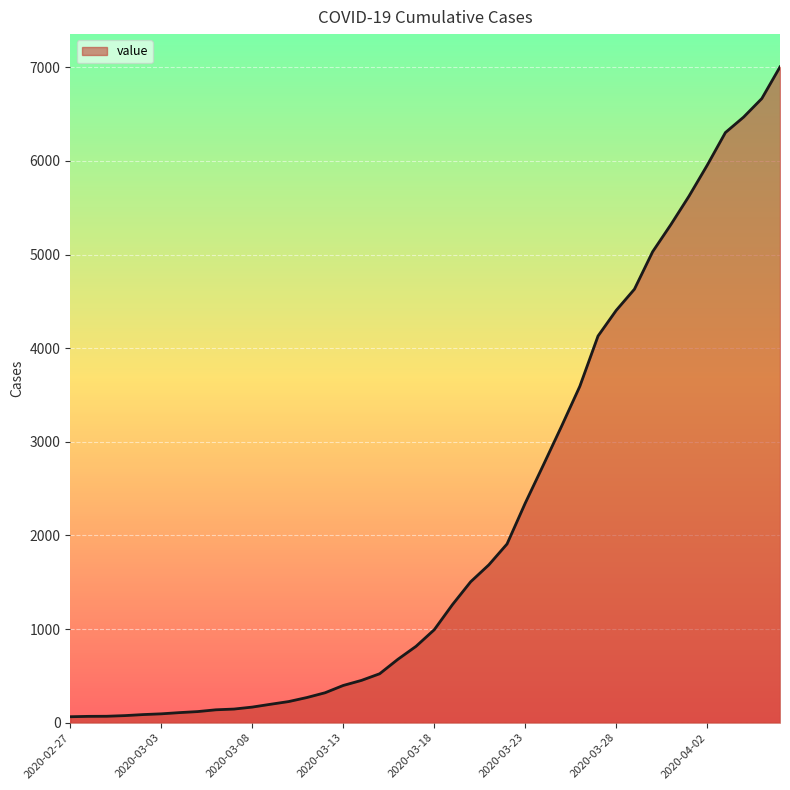

What is the maximum value shown in the chart?

7004